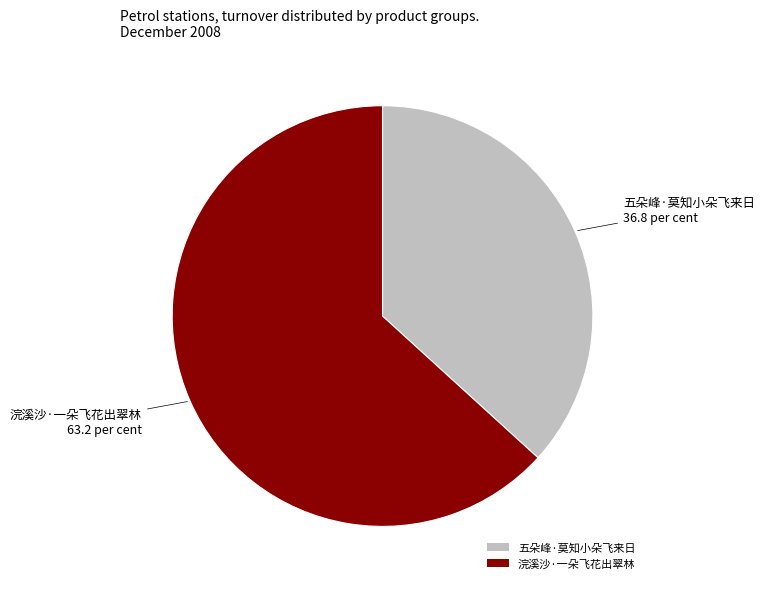

Is it true that 五朵峰·莫知小朵飞来日 is 32% of the pie?

False